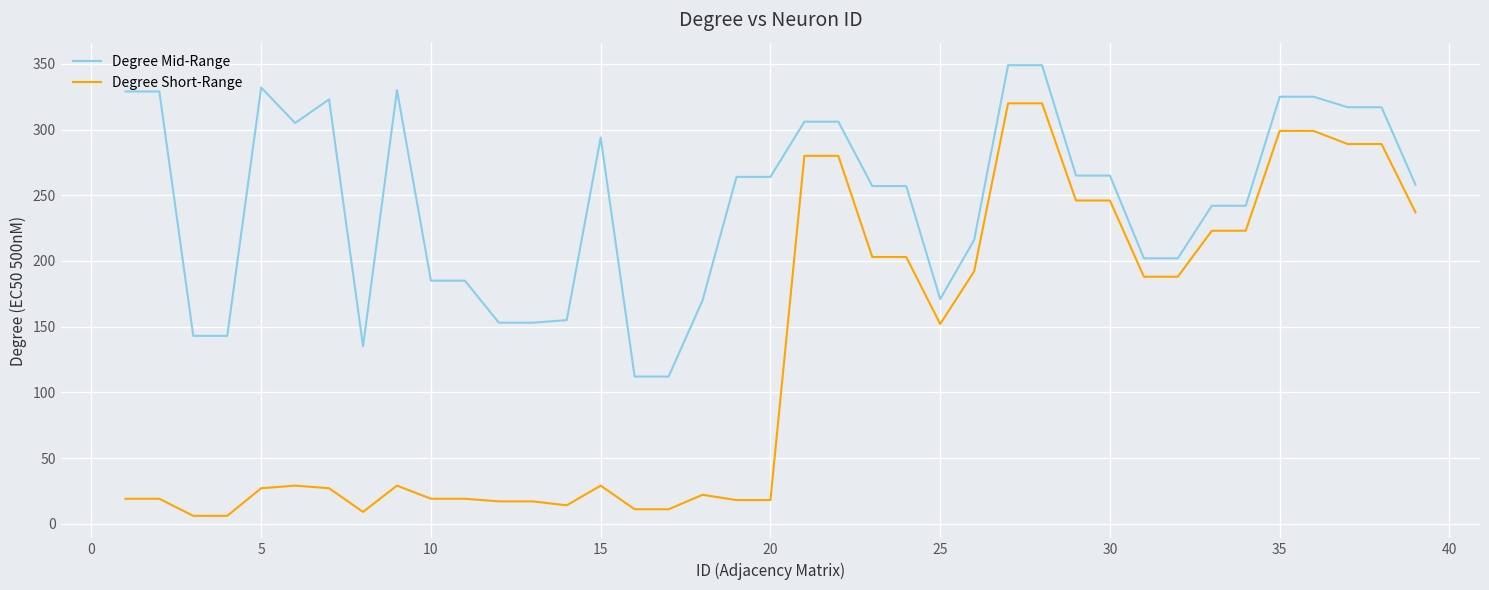

Rank the series by their average value, from highest to lowest.

Degree Mid-Range, Degree Short-Range